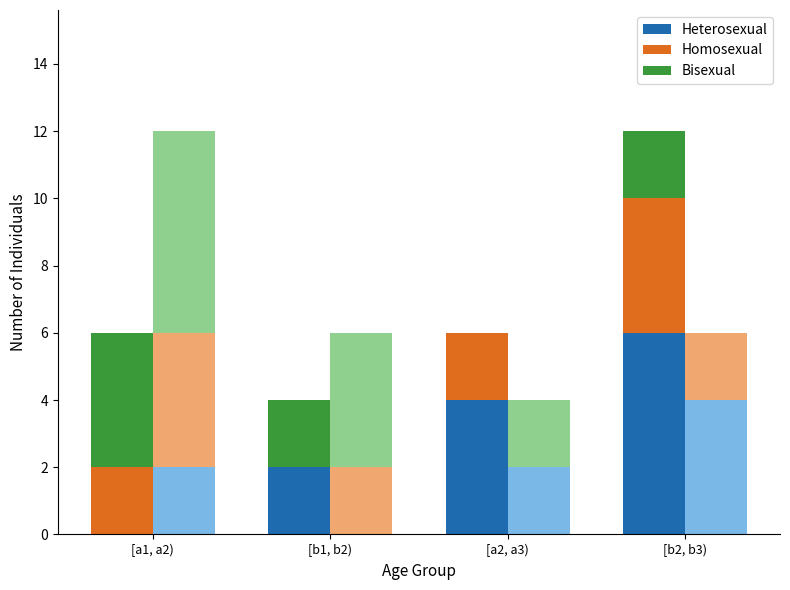

Is it true that Bisexual equals 2 at [b1, b2)?

True